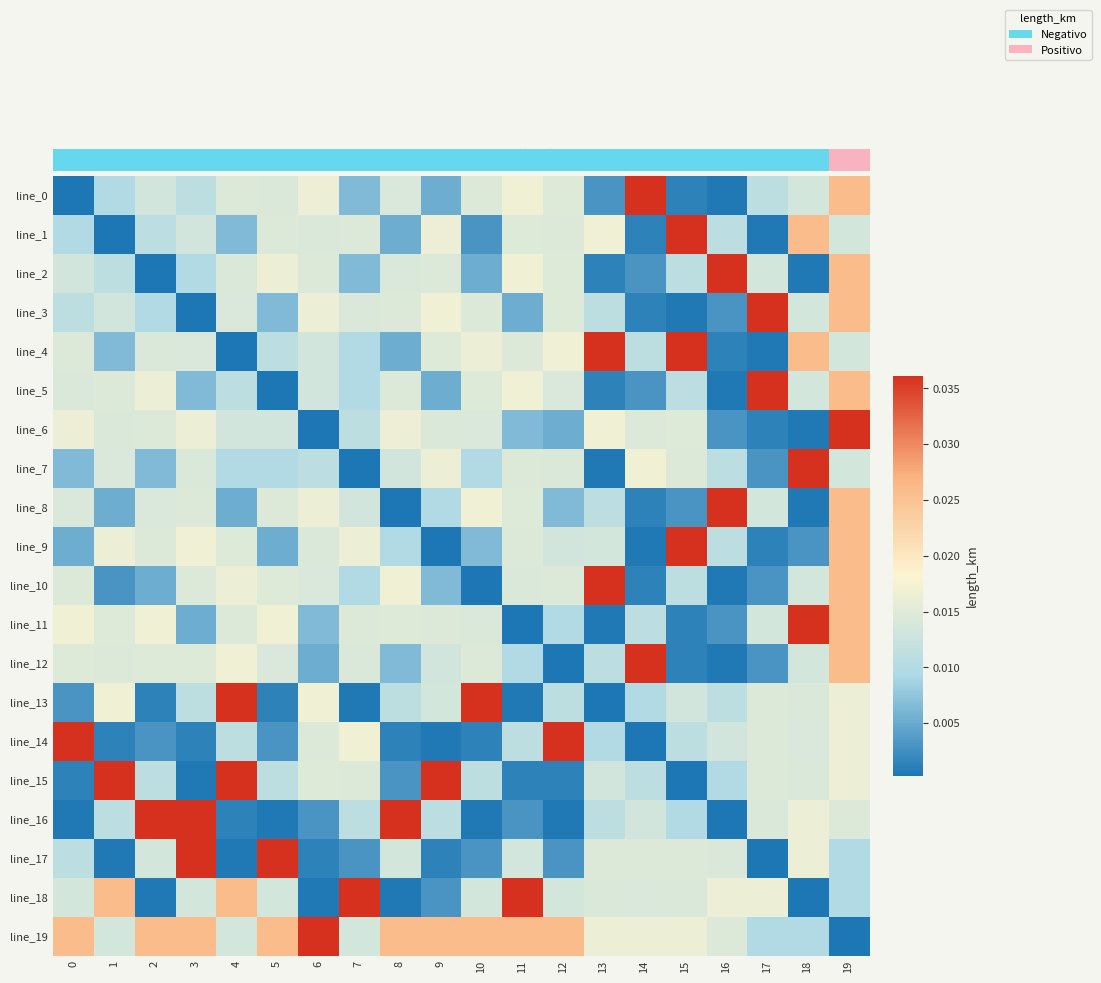

At which category is the sum across all series the highest?

19